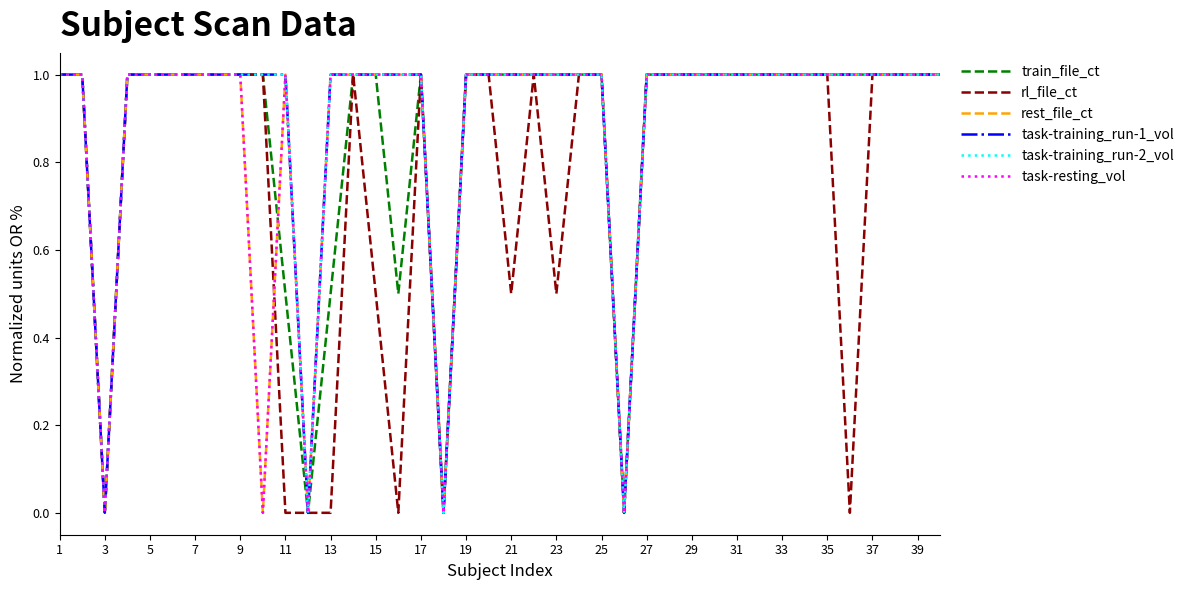

At which category is the sum across all series the highest?

1